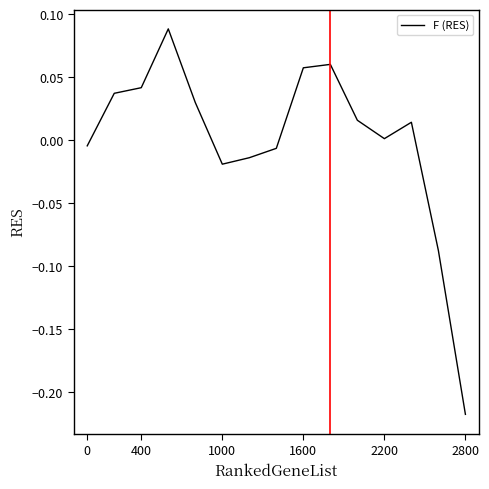

What is the difference between the maximum and minimum values?

0.3